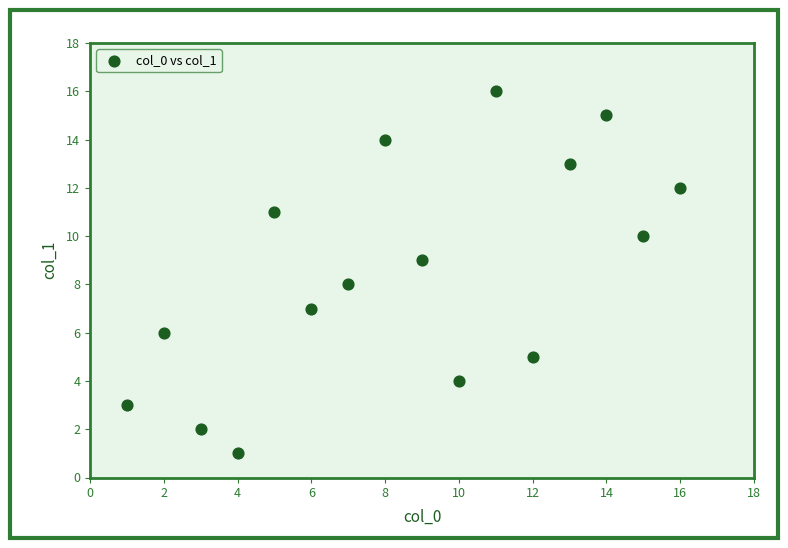

What is the range of X values (max minus min)?

15